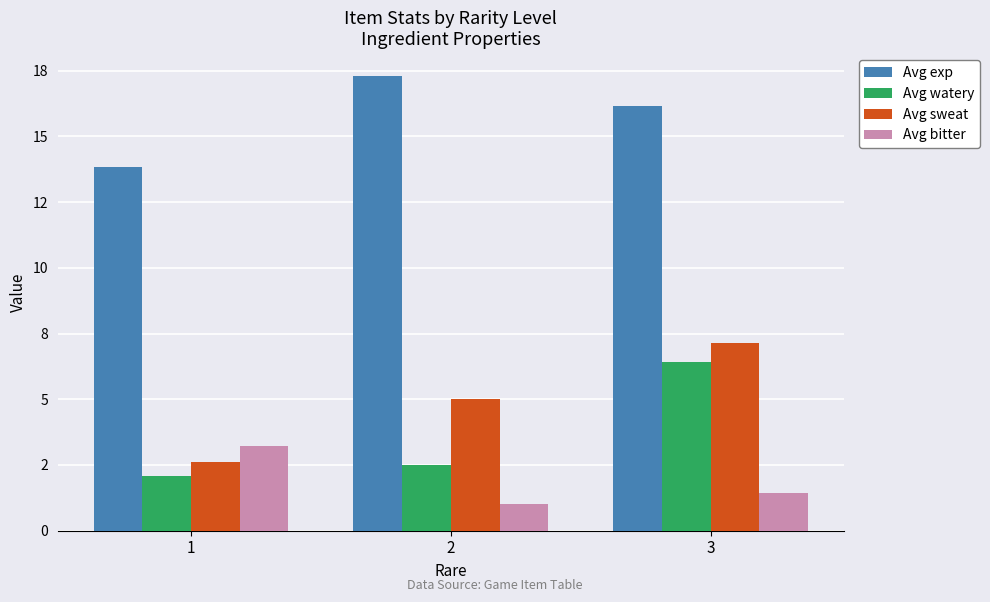

Is it true that Avg watery equals 2.5 at 2?

True